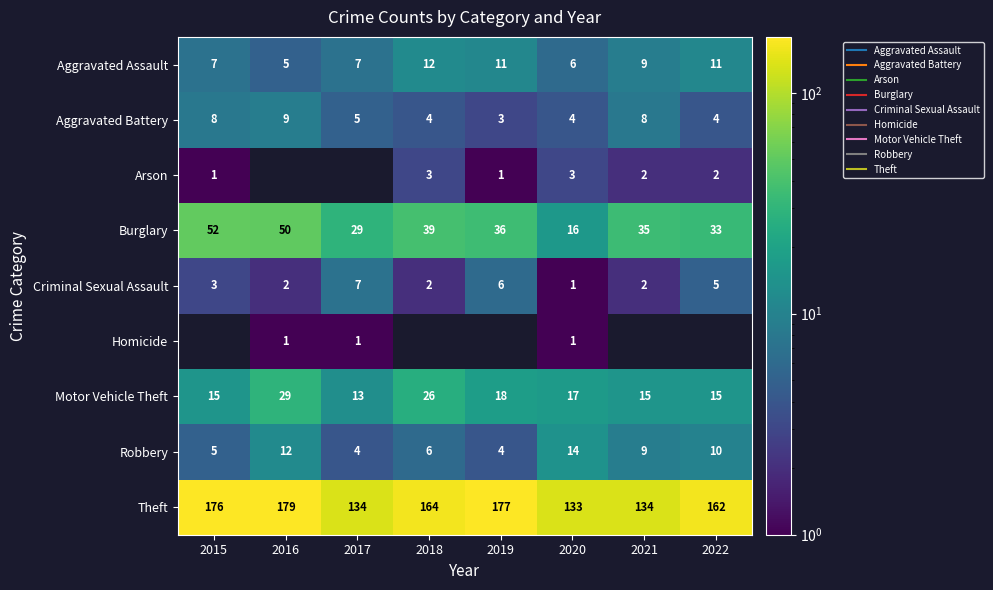

How many data points does each series have?

8